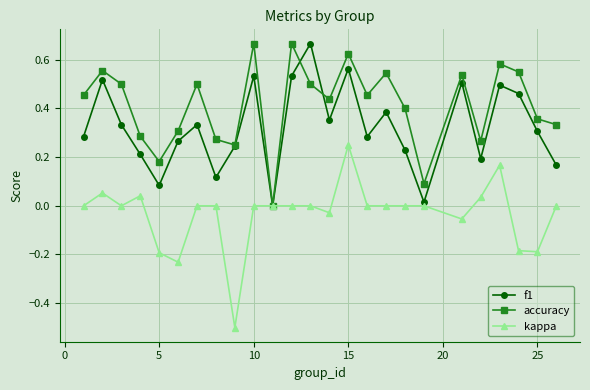

List the series in order of their overall mean, lowest first.

kappa, f1, accuracy